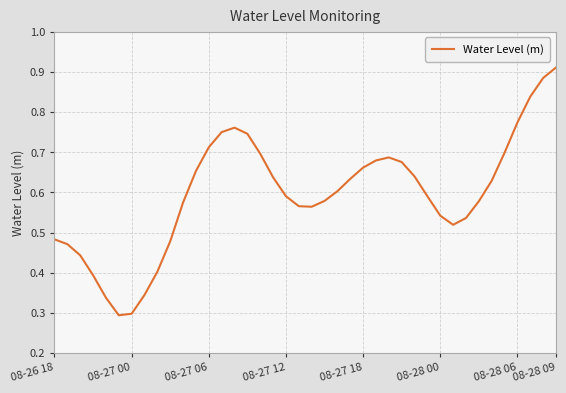

How many lines are shown in the chart?

1